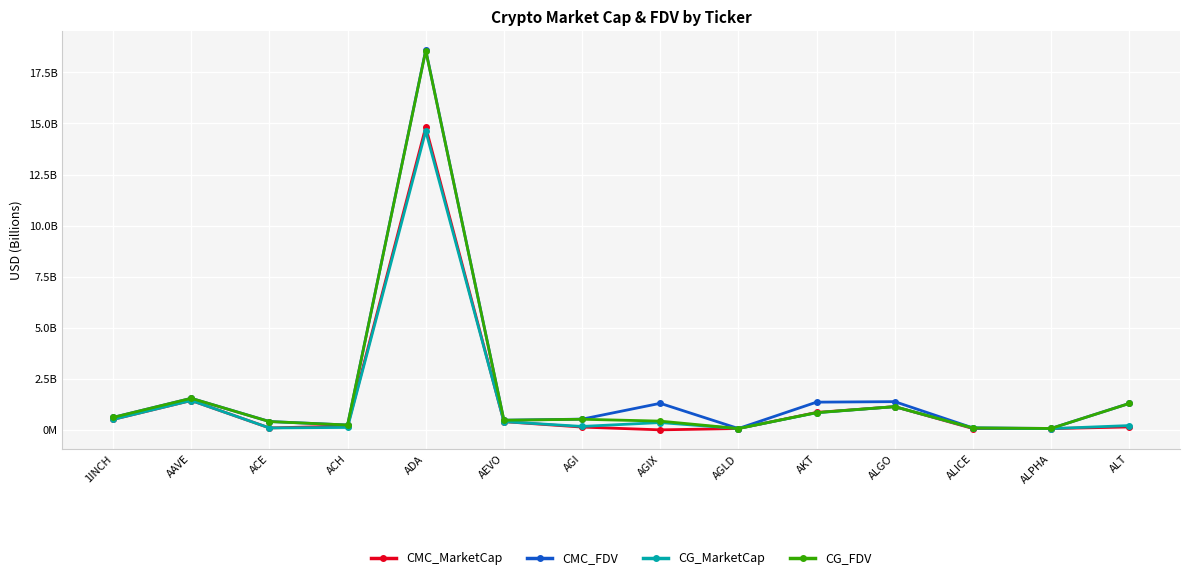

Where is CMC_MarketCap nearest to the value 7?

AAVE